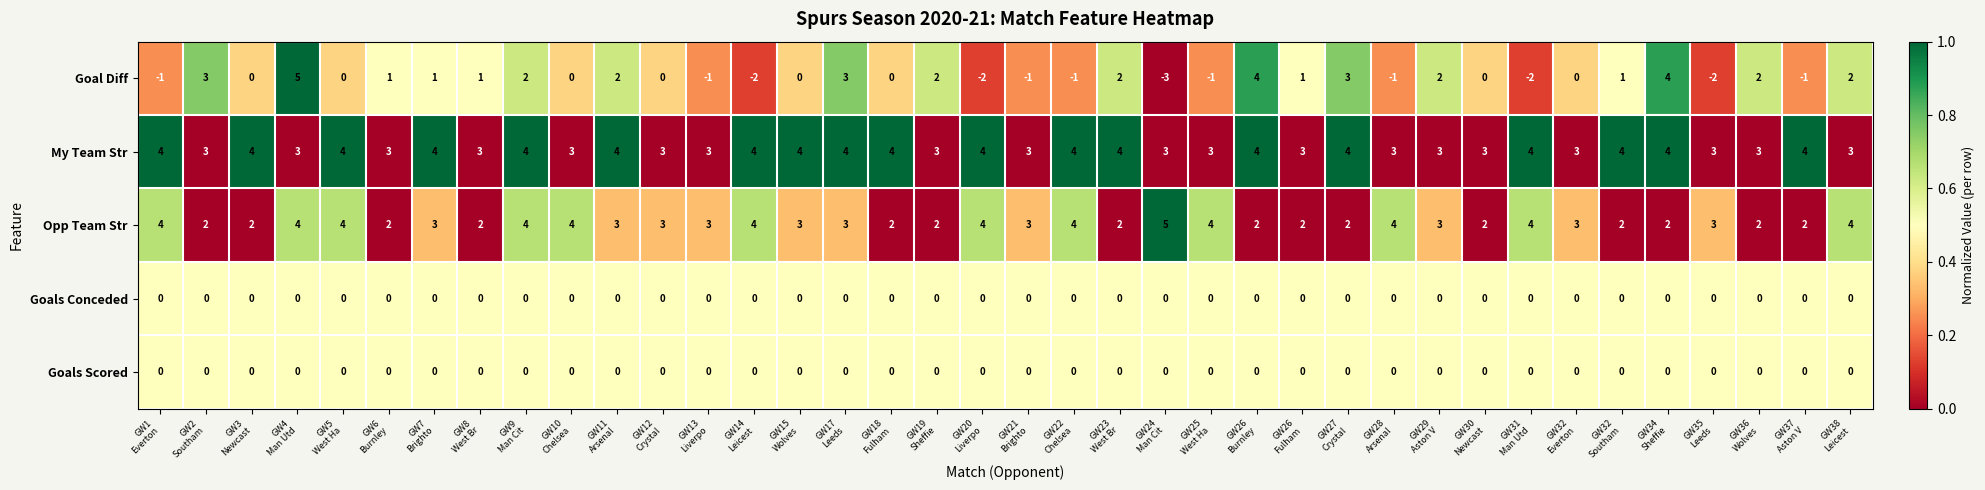

What is the maximum value shown in the chart?

5